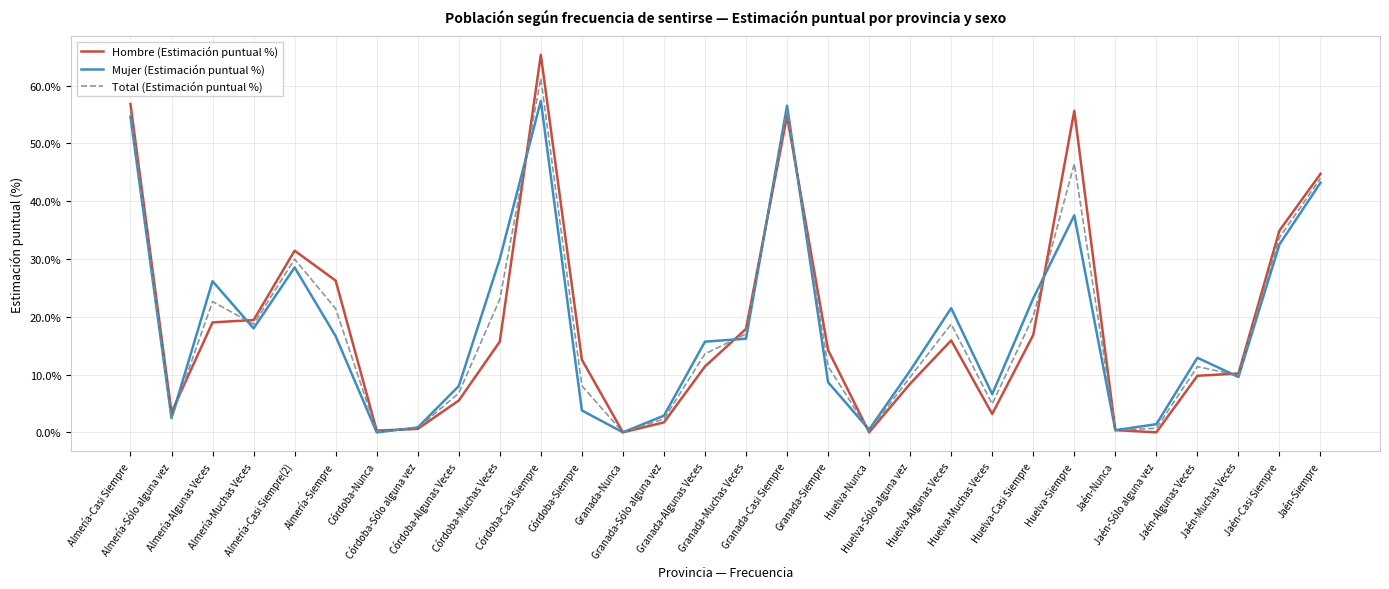

Rank the series at Jaén-Siempre from highest to lowest value.

Hombre (Estimación puntual %), Total (Estimación puntual %), Mujer (Estimación puntual %)